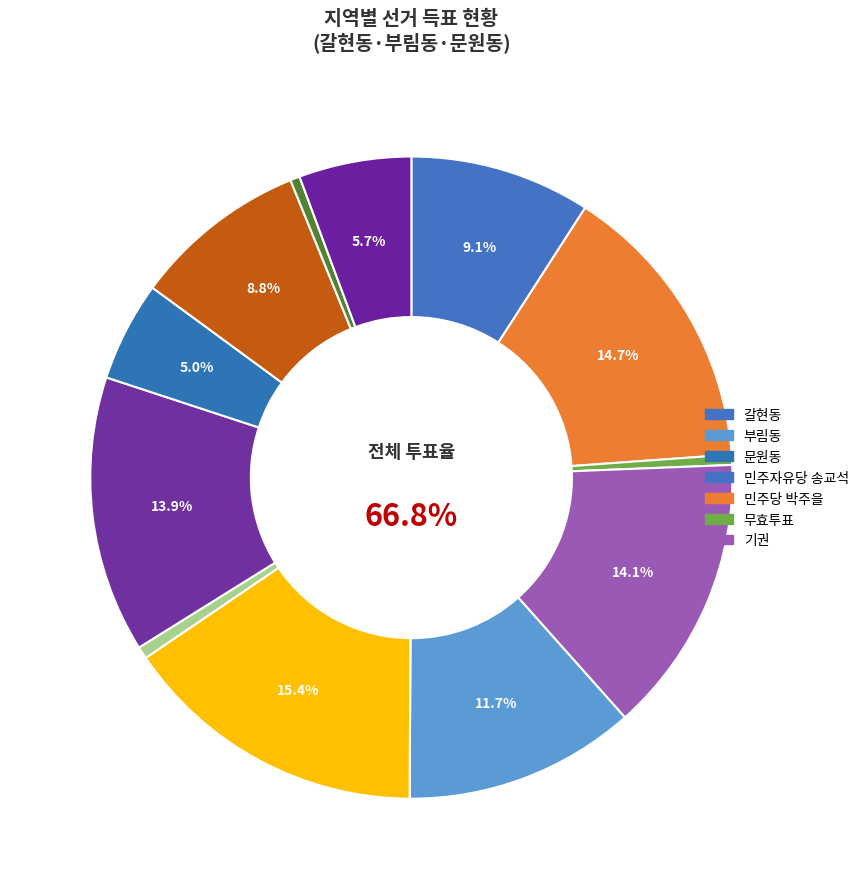

How many slices are in this pie chart?

3